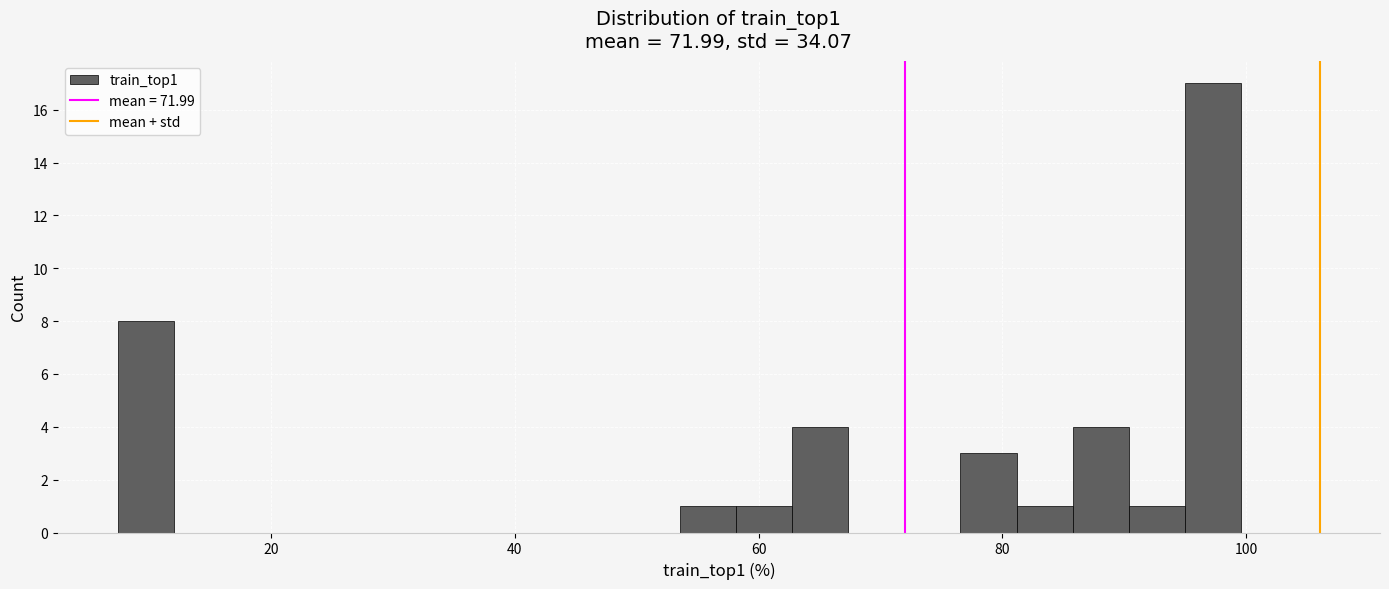

Read against the x-axis, roughly where is the centre of the tallest bar?

98